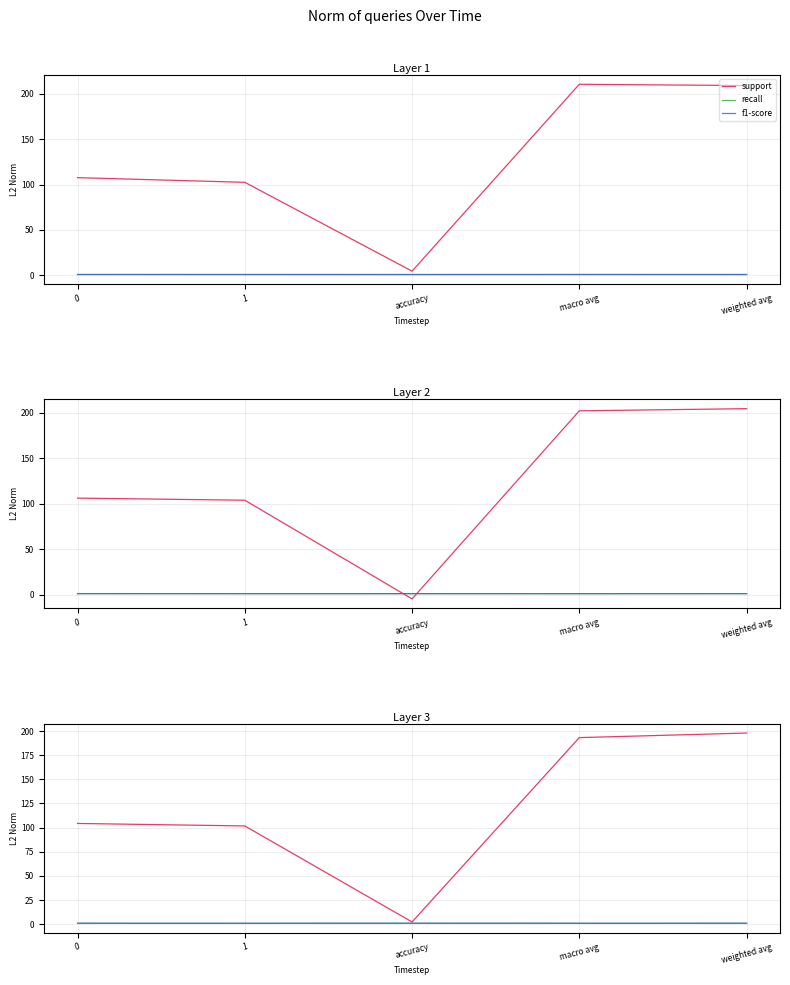

True or false: f1-score has more than 0 interior local peaks.

True